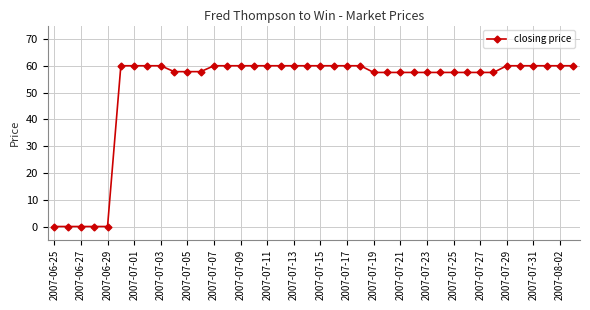

What is the greatest value displayed?

60.0